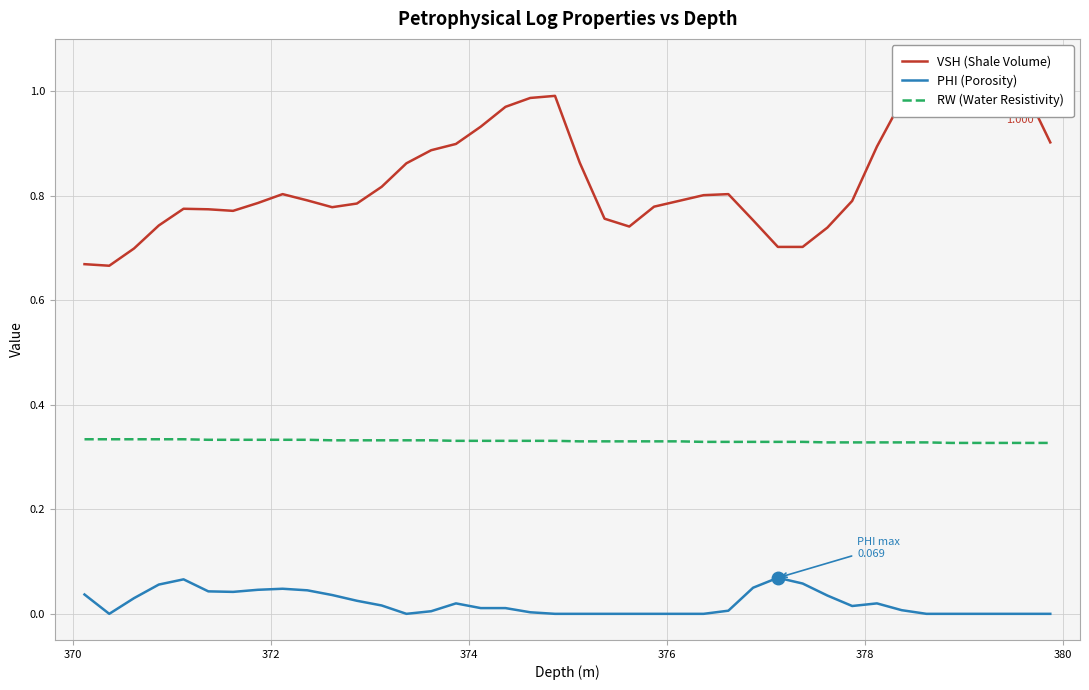

True or false: VSH (Shale Volume) and RW (Water Resistivity) cross at least once.

False